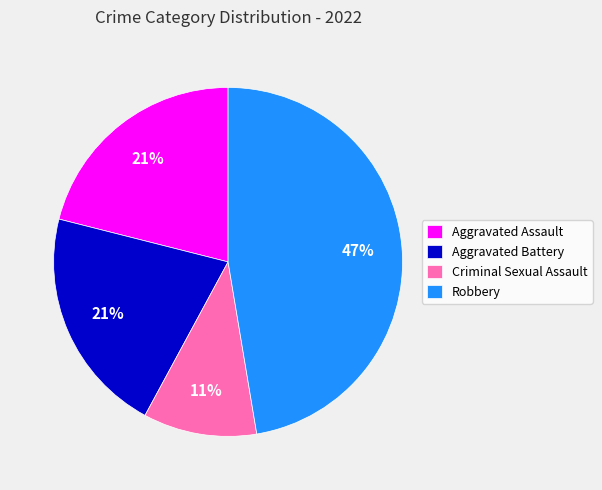

Do Aggravated Battery and Aggravated Assault together represent more than half of the pie?

No